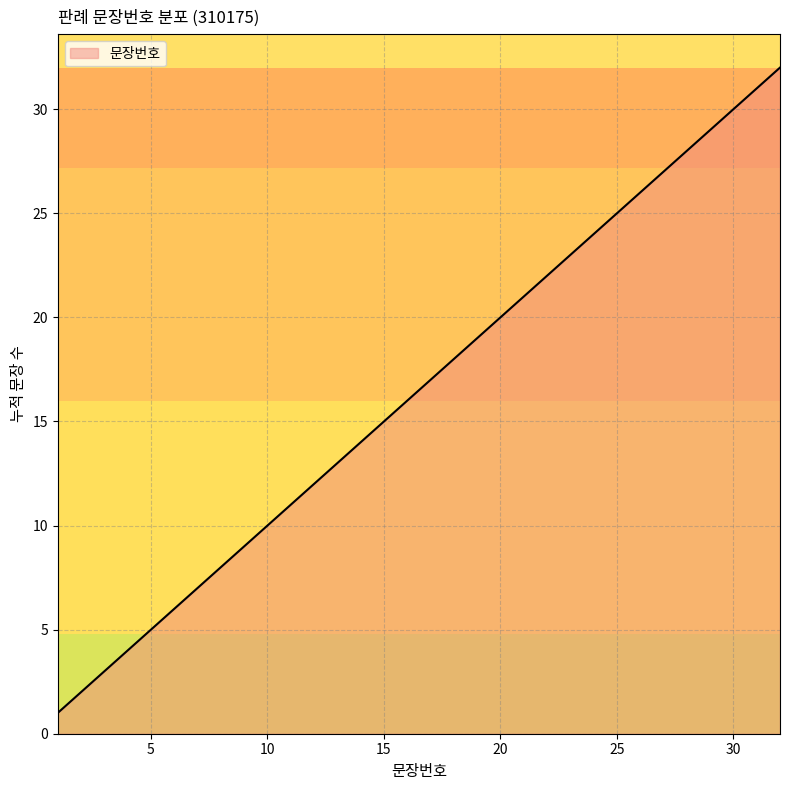

What is the difference between the maximum and minimum values?

31.0